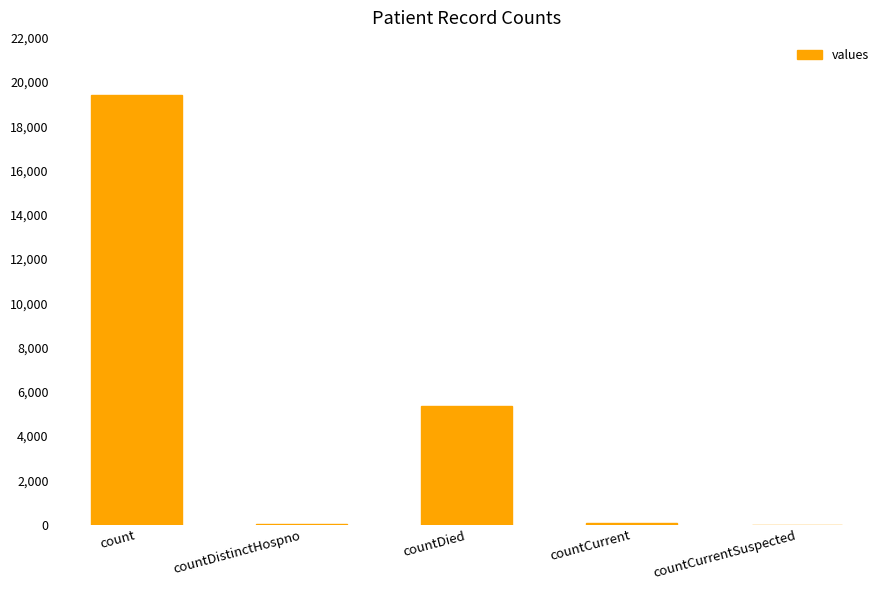

What is the change in value from countCurrent to countCurrentSuspected?

-60